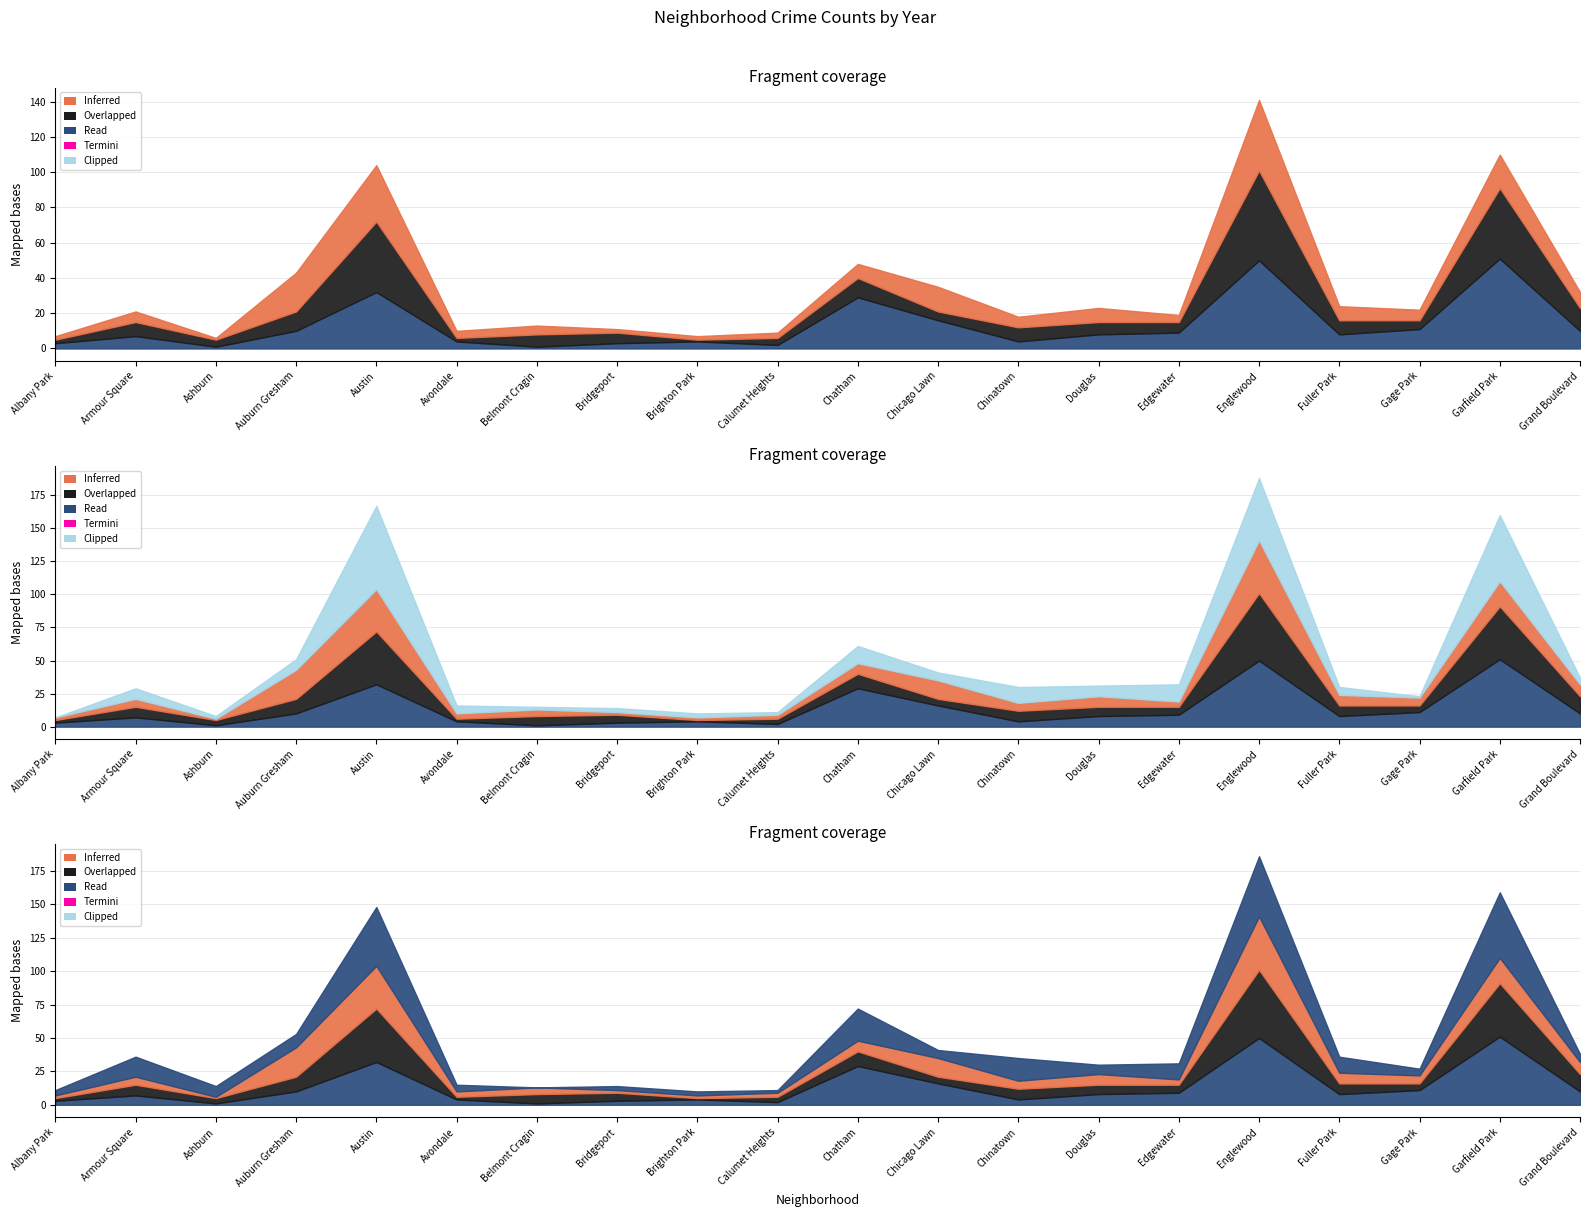

What is the spread (max minus min) of values at Grand Boulevard?

8